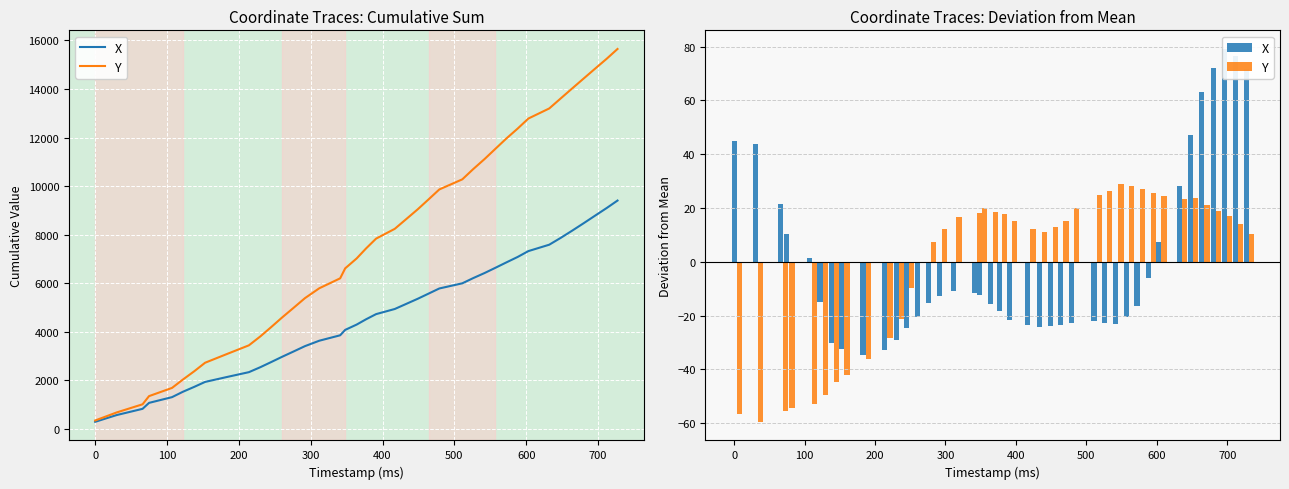

What is the difference between the second highest and second lowest values in the Y series?

84.8